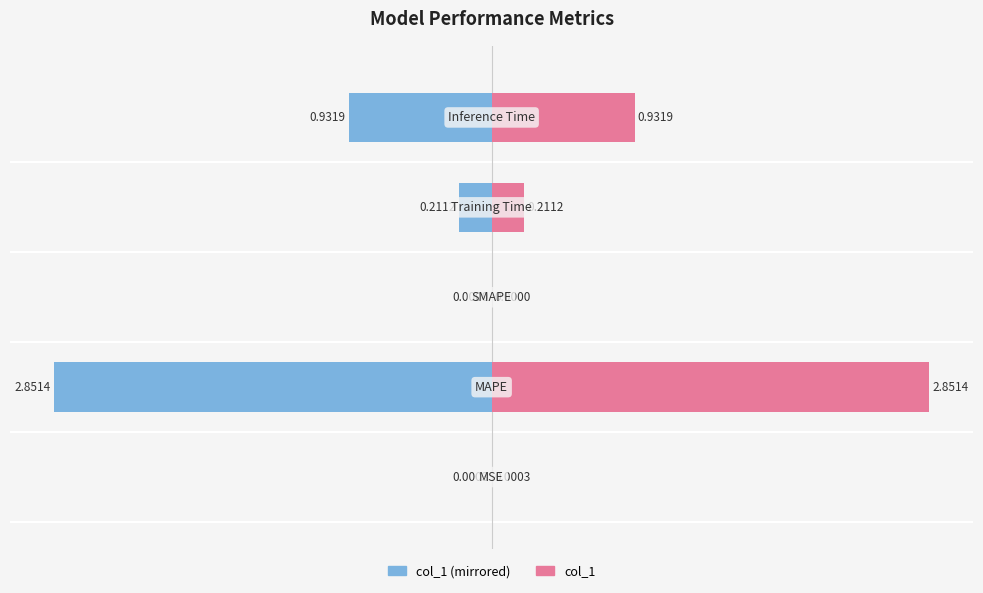

How many data points in col_1 (left) are less than 0?

4